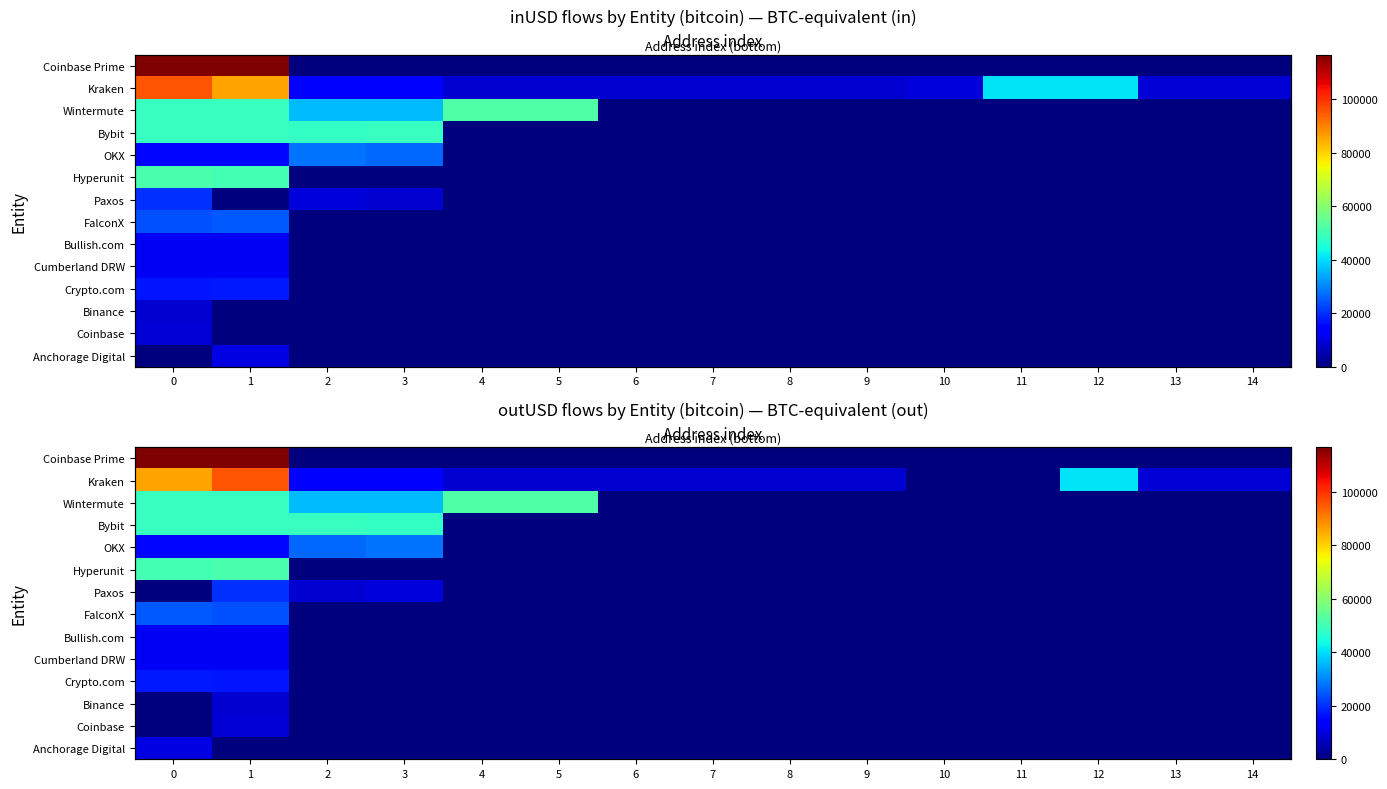

What is the total value across all series at 2?

133401.6